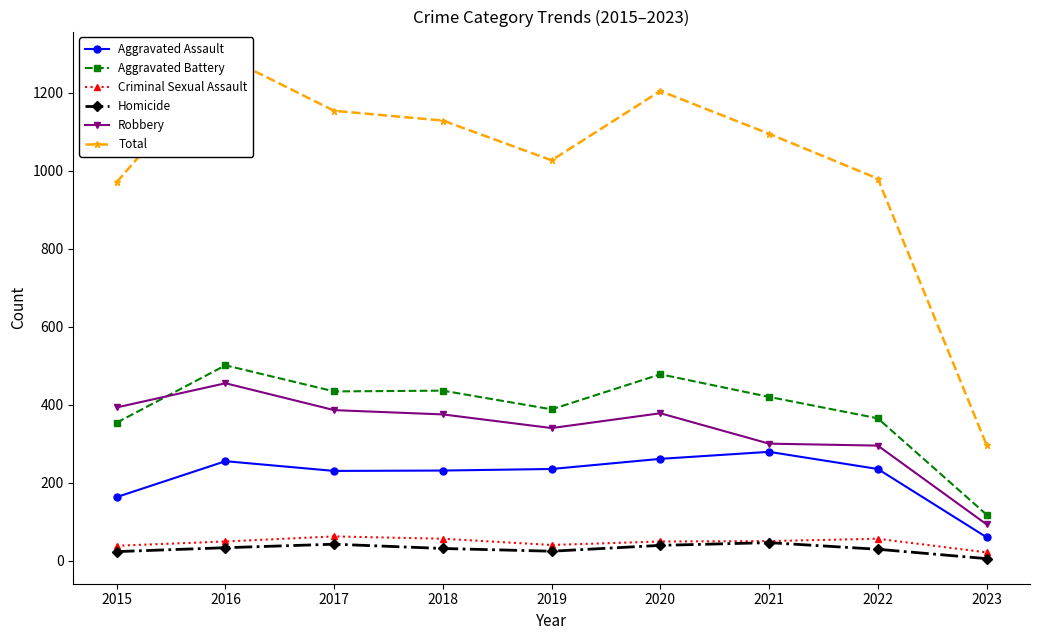

What is the value of the Criminal Sexual Assault point at the 1st from the left?

38